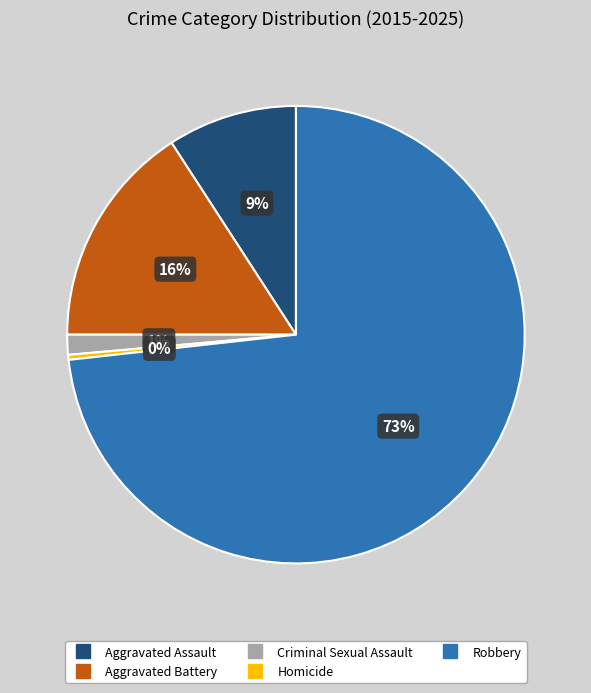

Rank the categories by value from highest to lowest.

Robbery, Aggravated Battery, Aggravated Assault, Criminal Sexual Assault, Homicide